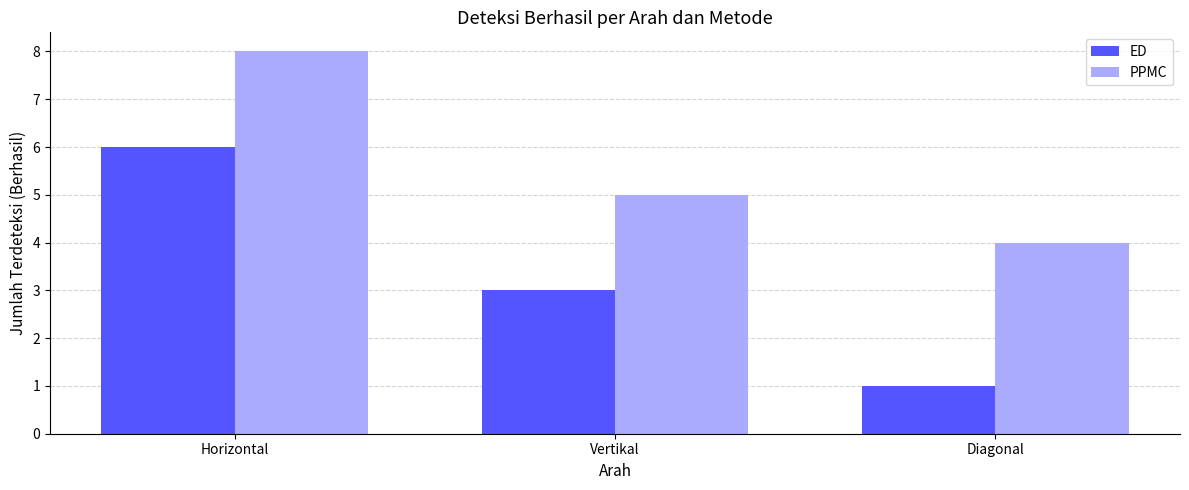

How many ED values are between 1 and 6?

3